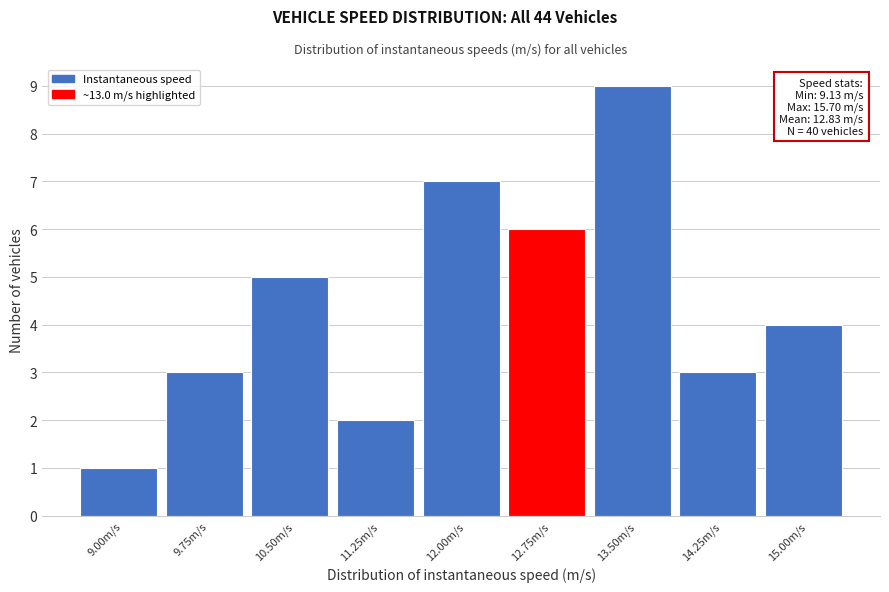

Reading left to right, list all the values displayed in this chart.

1	3	5	2	7	6	9	3	4